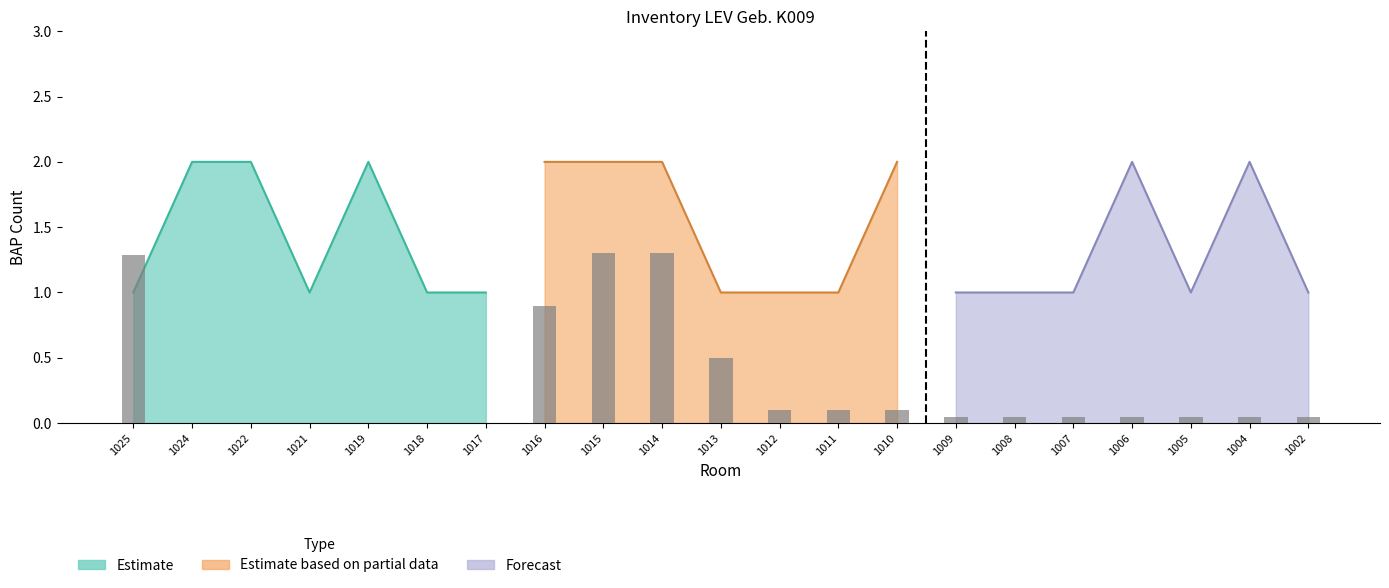

What is the difference between the maximum and second lowest values in the Estimate series?

1